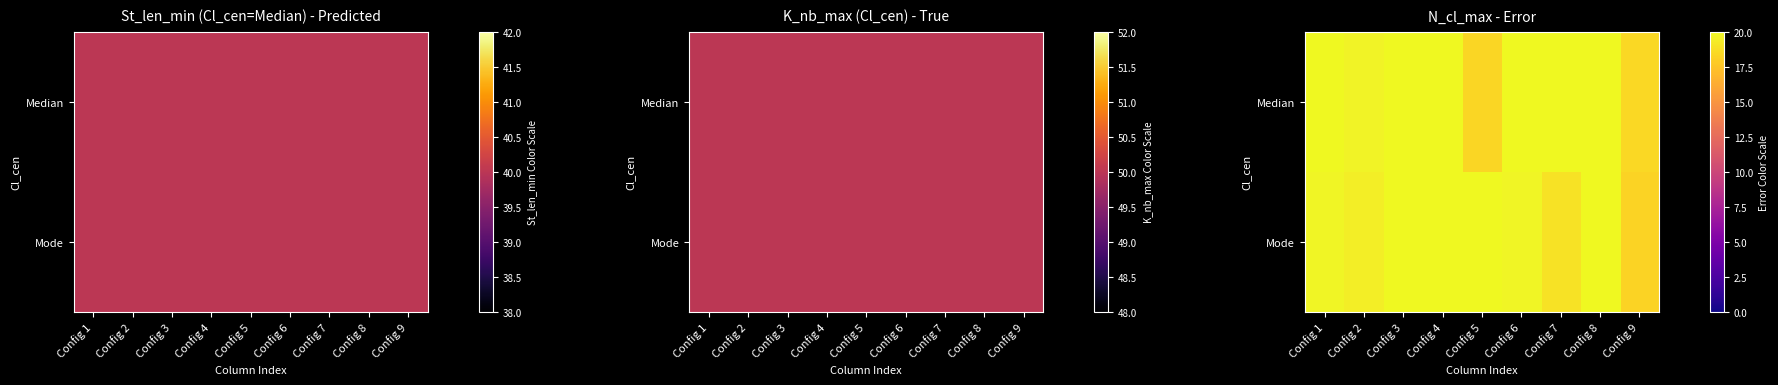

Which has a higher value, Config 2 or Config 1?

Config 1